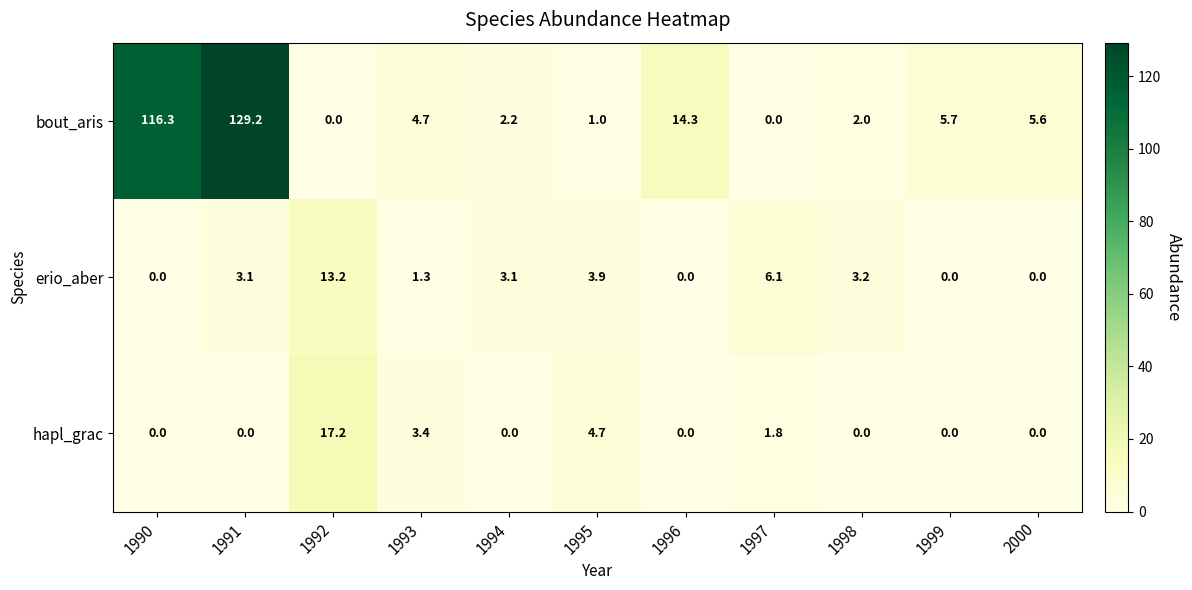

Is it true that hapl_grac equals 11.4 at 1998?

False